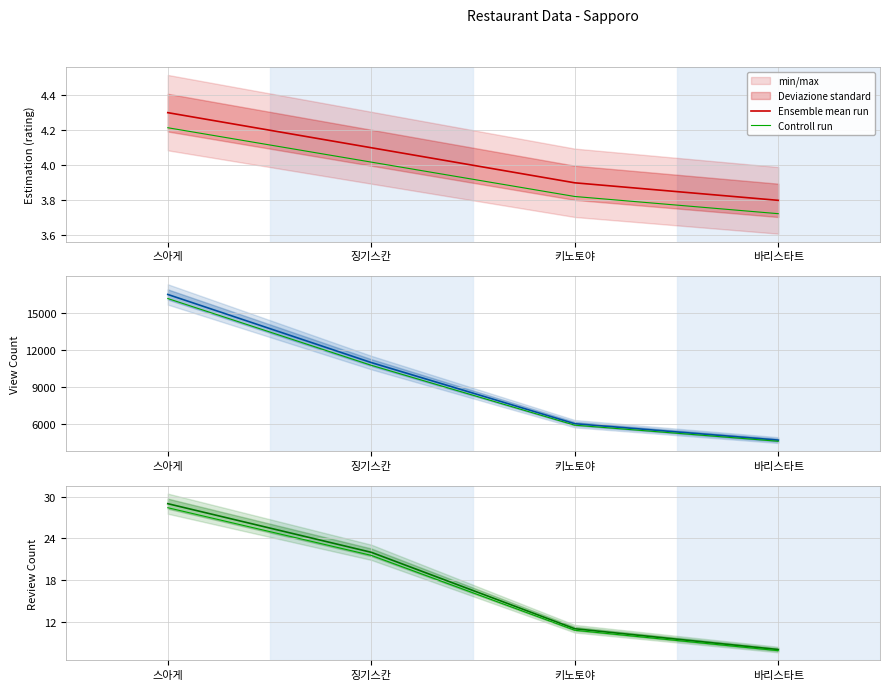

True or false: Ensemble mean run has a value of 29.1 at 징기스칸.

False